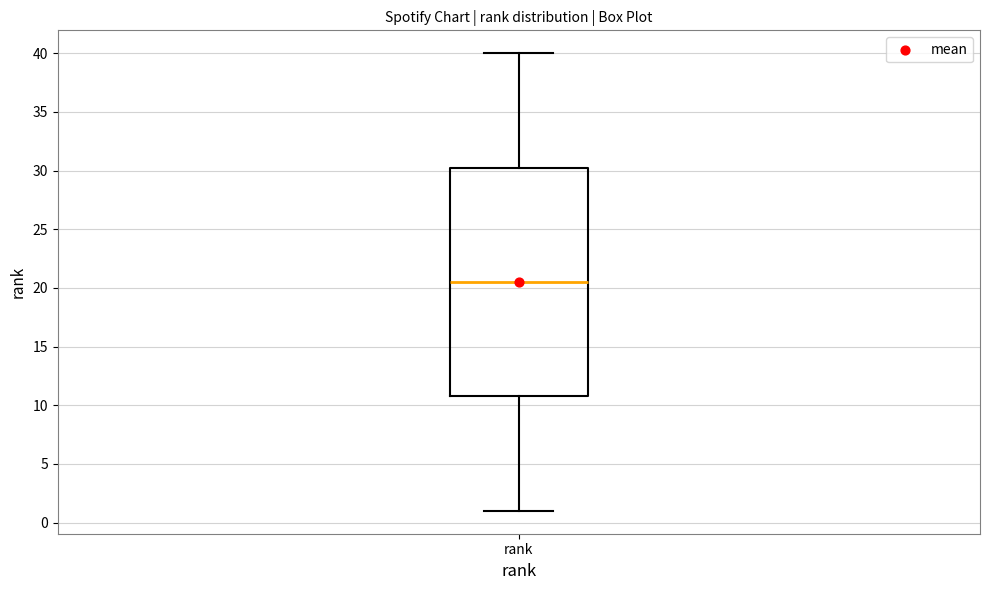

Where does the lower whisker of the box for rank end on the y-axis? The values are not printed on the chart, so give them approximately, as read against the axis.

1.0